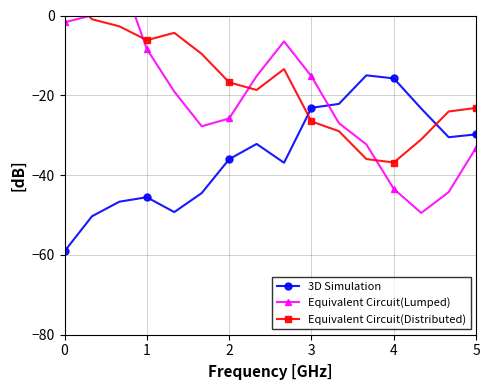

How many values in the Equivalent Circuit(Distributed) series are below -16?

9